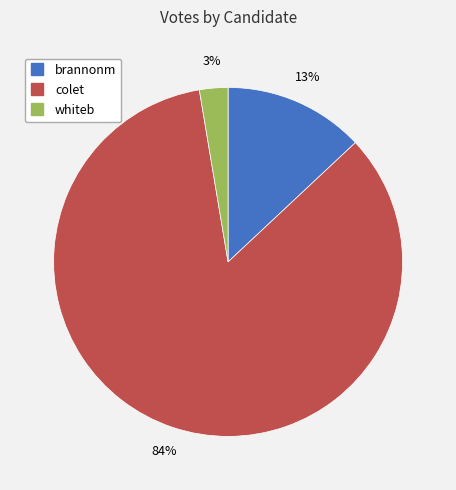

What percentage is the whiteb slice, to the nearest percent?

3%